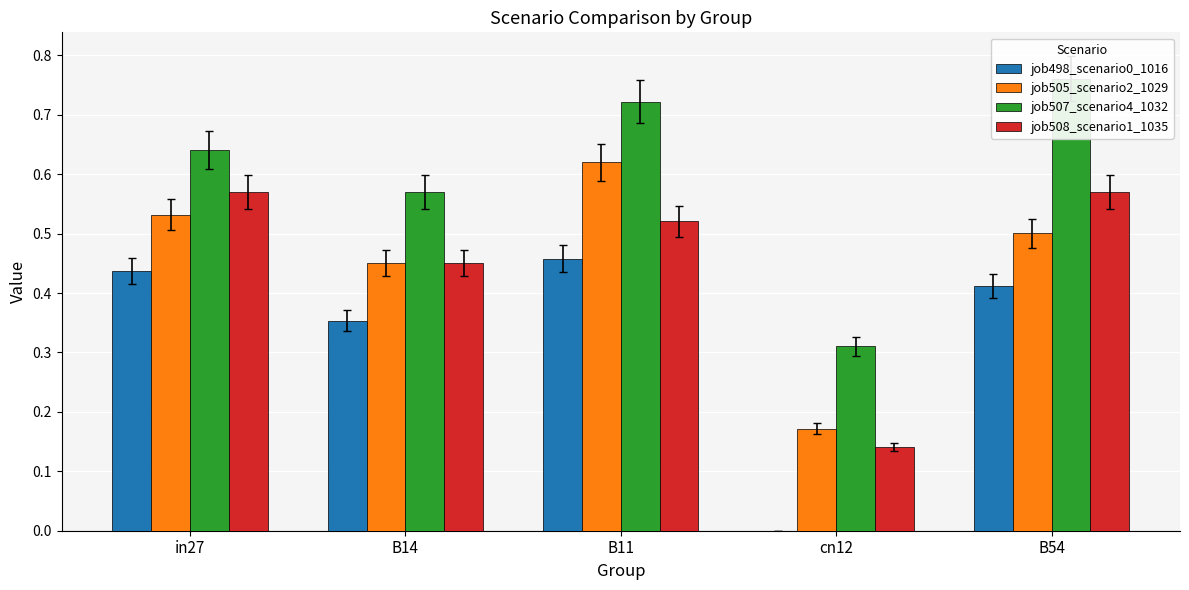

Which series has the largest total across all categories?

job507_scenario4_1032